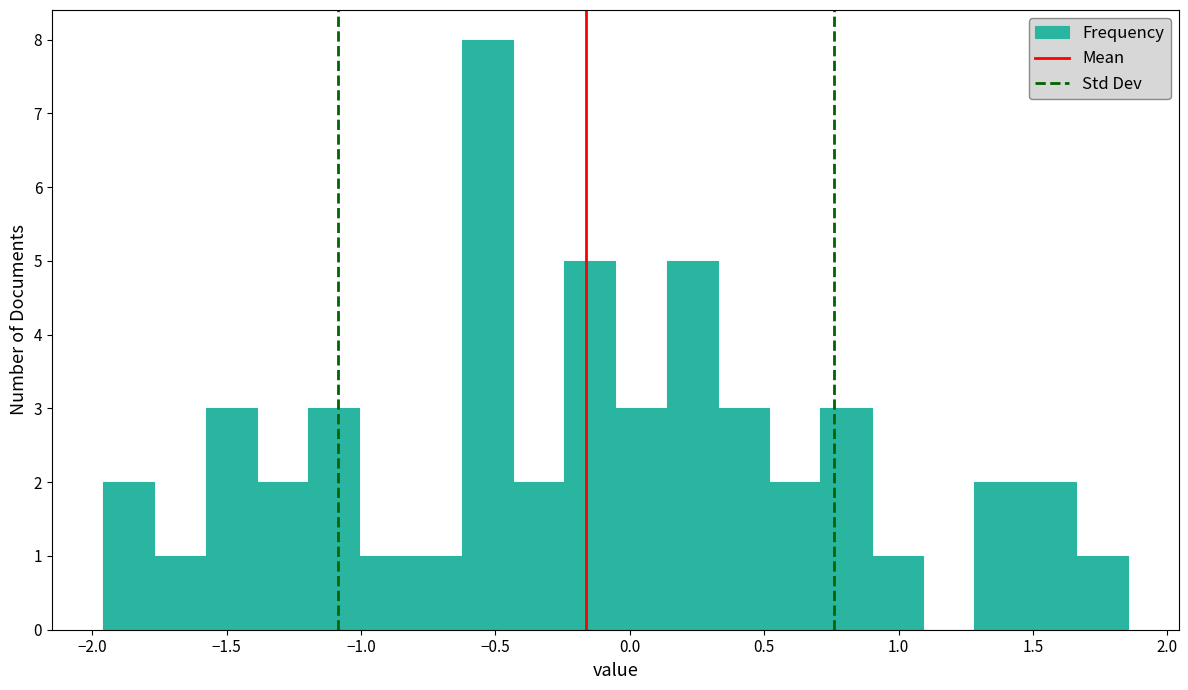

Read against the x-axis, roughly where is the centre of the tallest bar?

-0.55